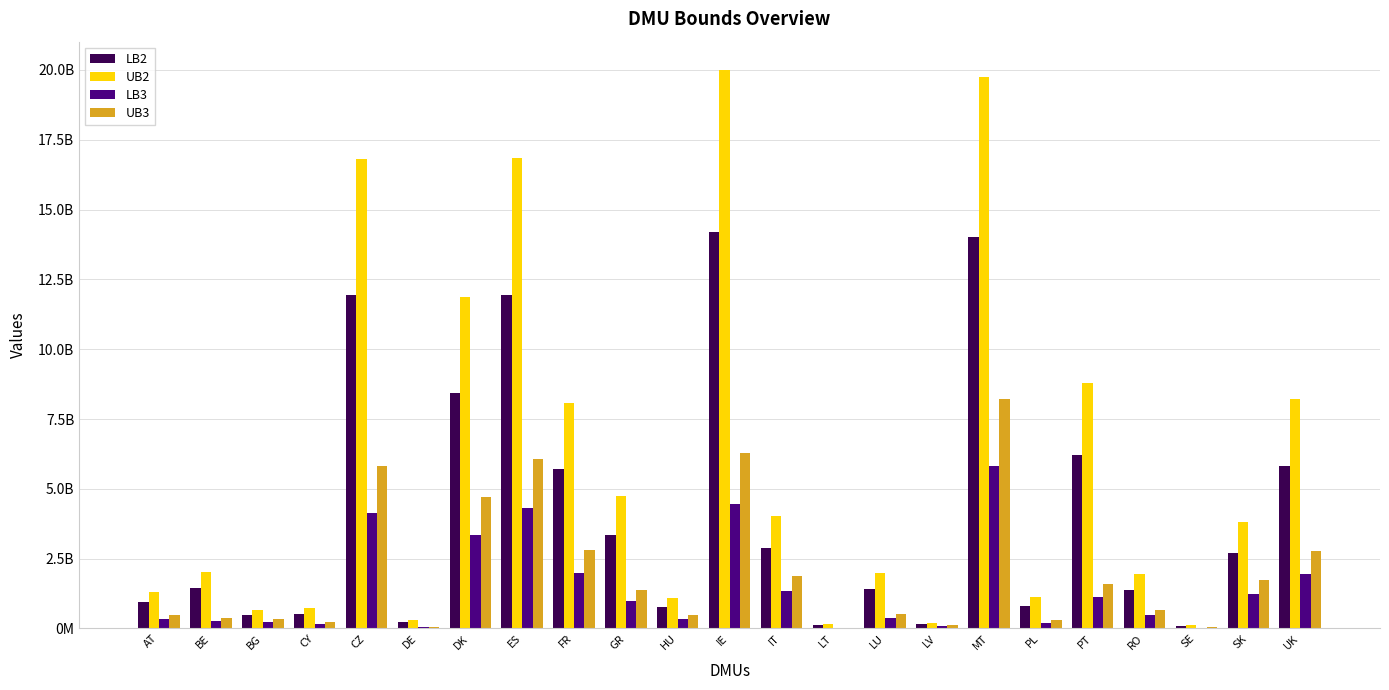

What are all the series names shown in the legend?

LB2, UB2, LB3, UB3